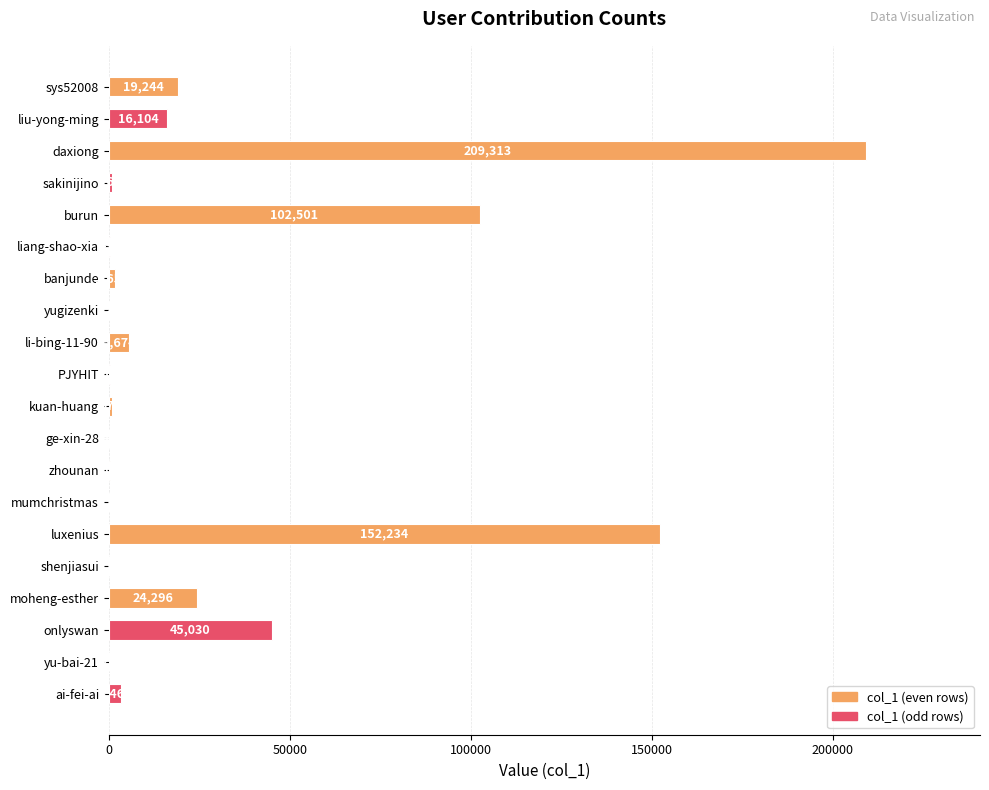

Are the bars horizontal?

Yes